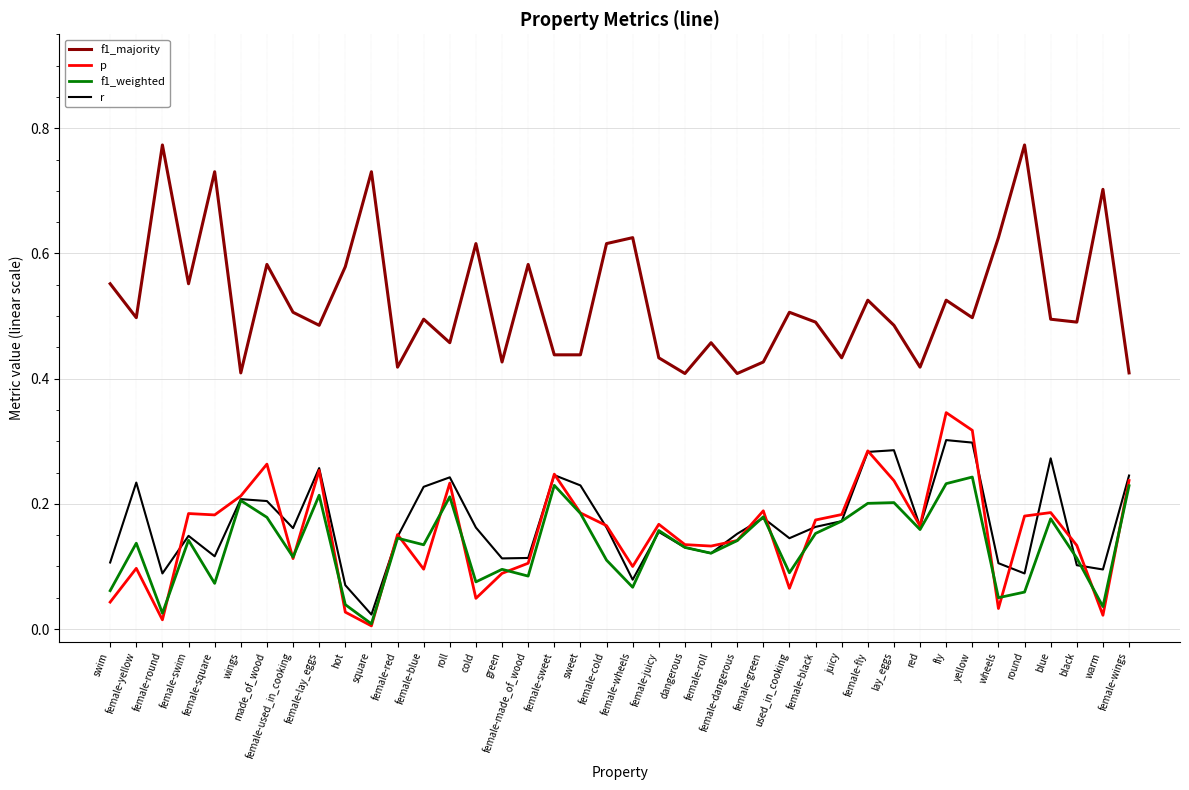

True or false: p has a value of 0.0 at cold.

True